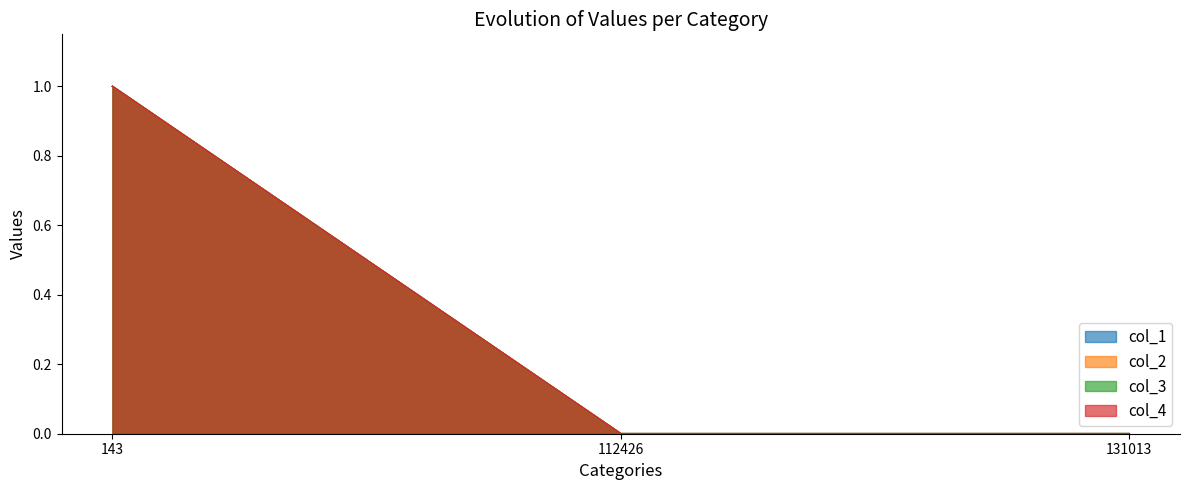

Which series has the largest total across all categories?

col_1